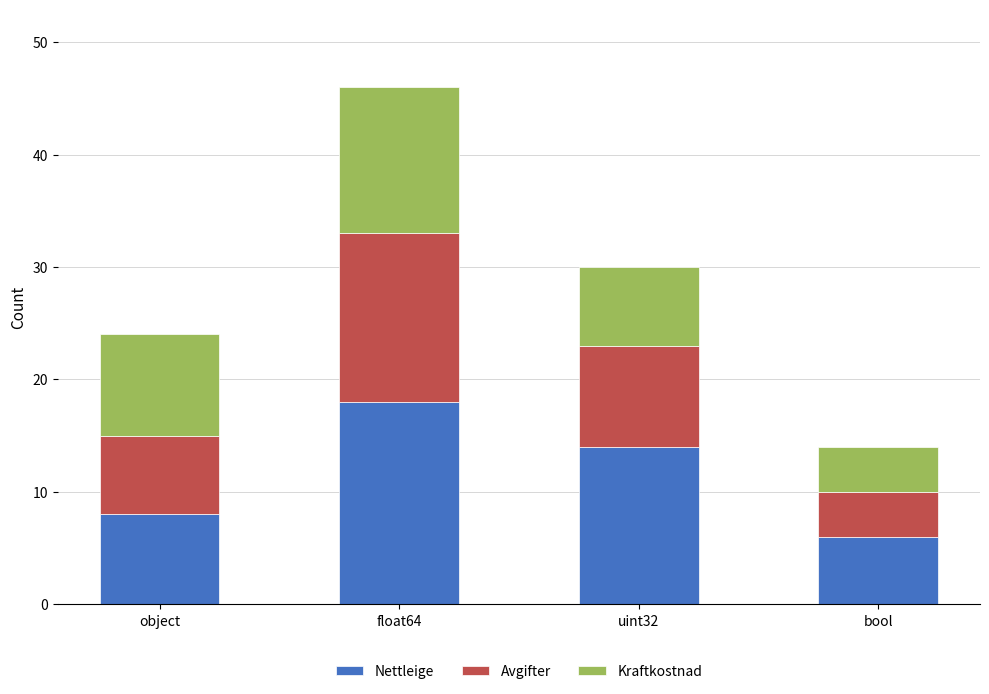

Reading left to right, transcribe the values for Nettleige.

object=8	float64=18	uint32=14	bool=6